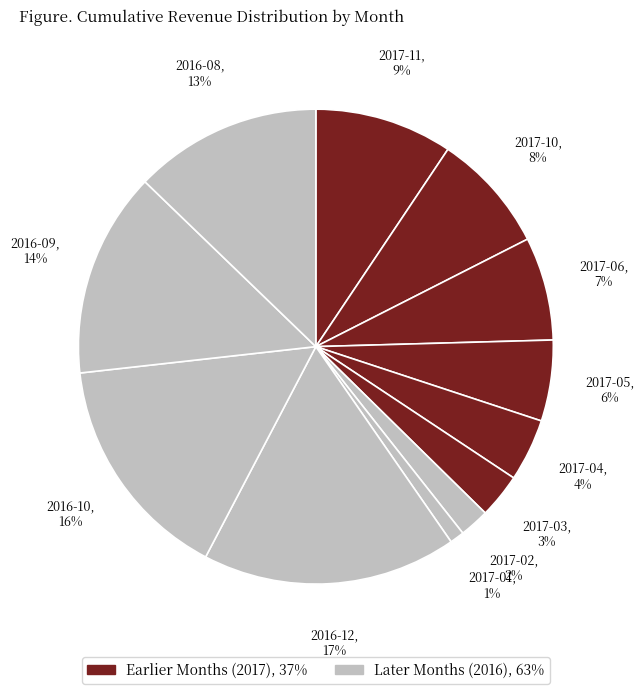

Which has a higher value, 2017-11 or 2017-01?

2017-11